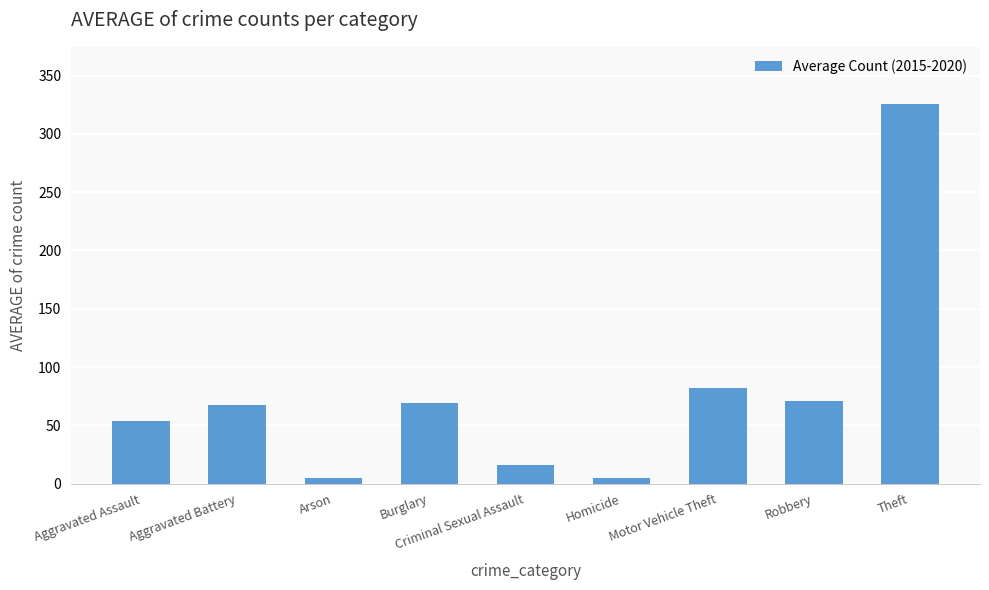

What is the approximate value at Aggravated Assault?

53.3